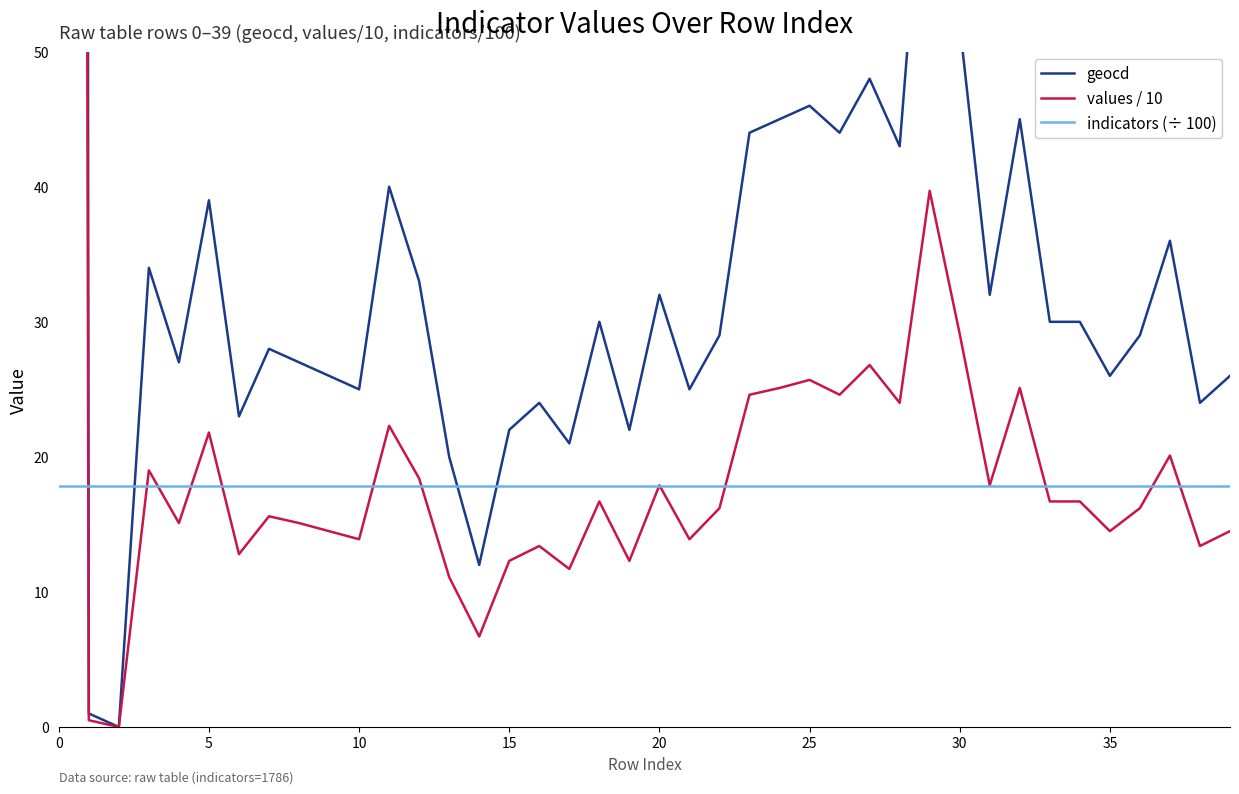

Is this an area chart (filled region under the line)?

No